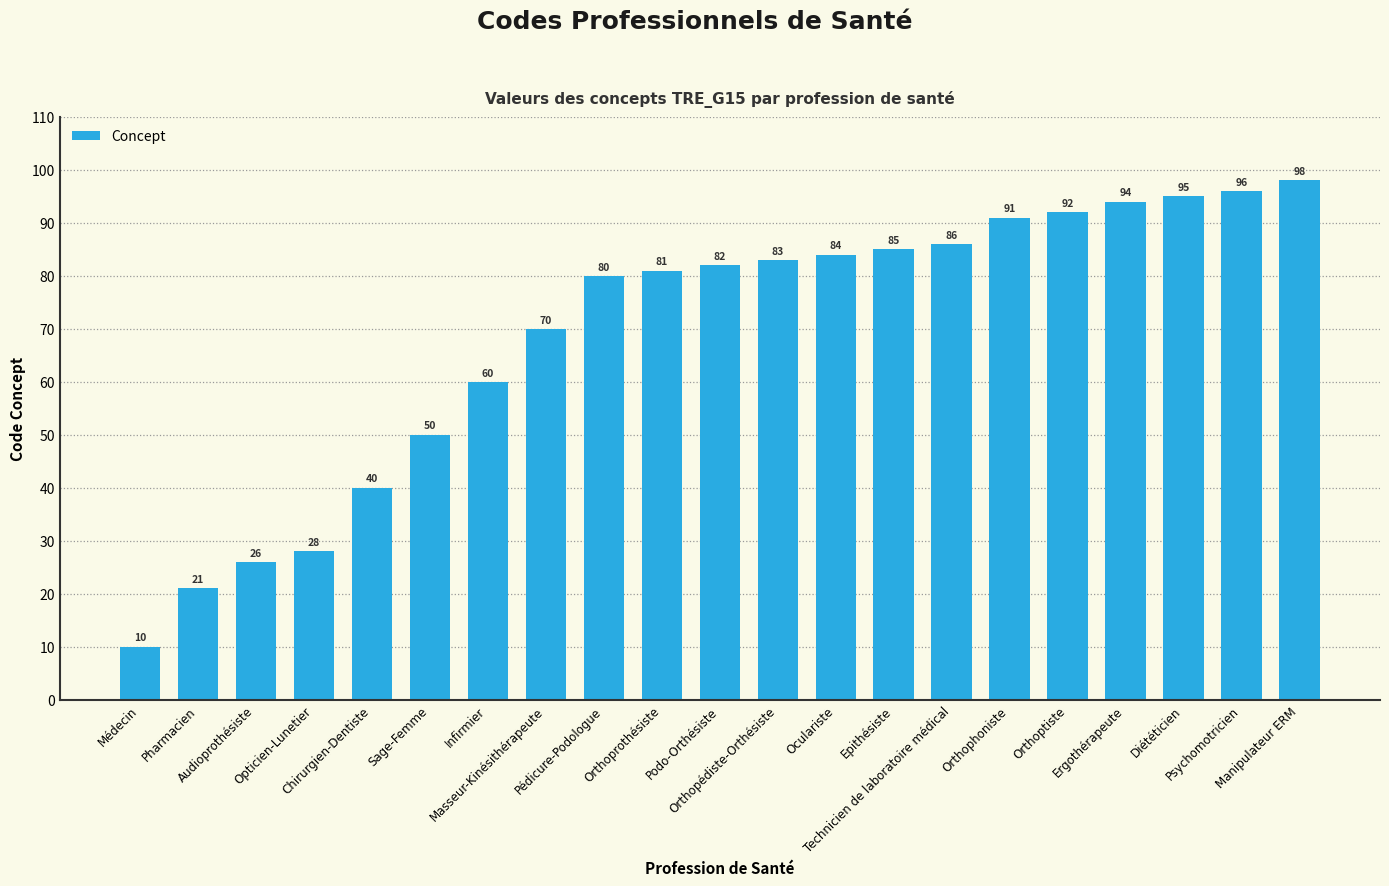

What is the change in value from Ergothérapeute to Manipulateur ERM?

+4